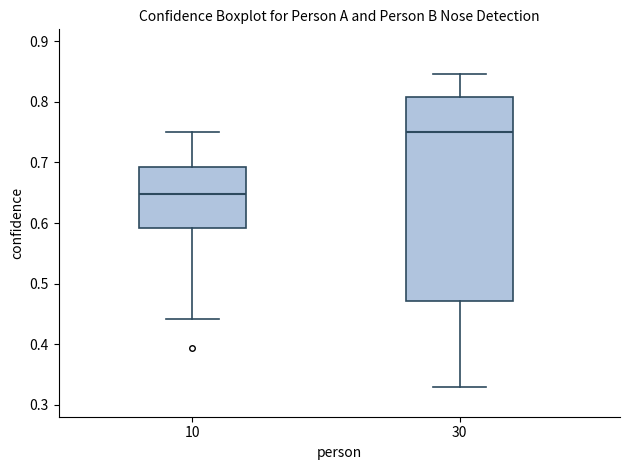

Reading left to right, transcribe this box plot: for each box, give where its median line is, the range the box spans, and where its two whiskers end, as read against the y-axis. The values are not printed on the chart, so give them approximately, as read against the axis.

10: median 0.65, box 0.59 to 0.69, whiskers 0.44 to 0.75
30: median 0.75, box 0.47 to 0.81, whiskers 0.33 to 0.85